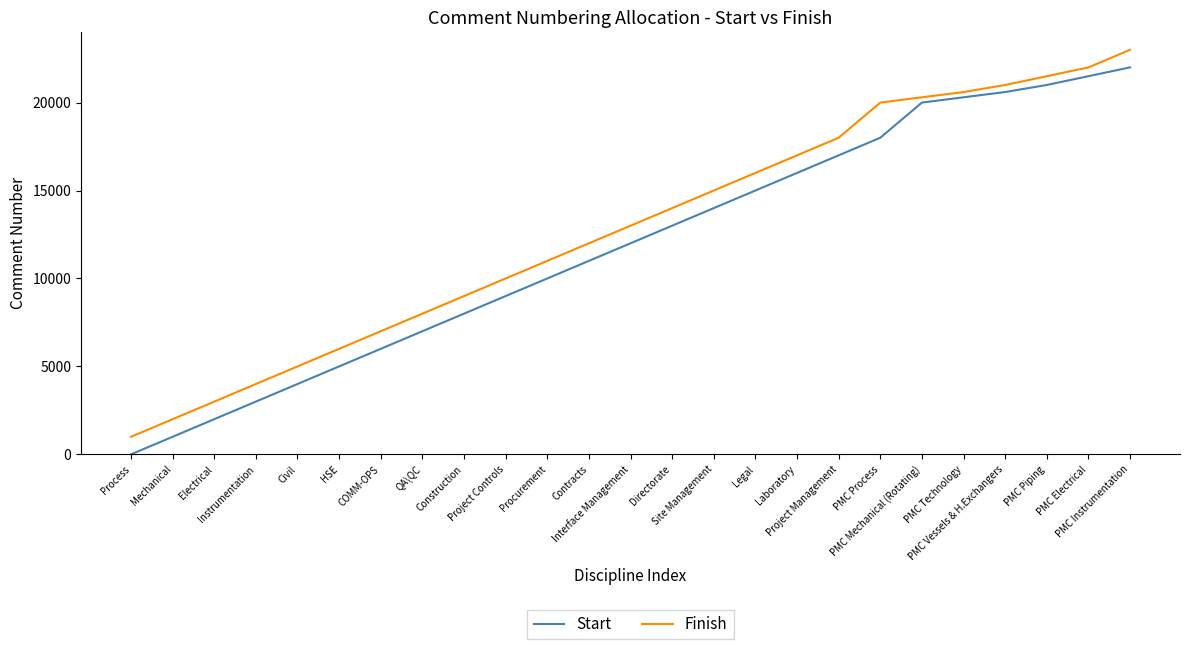

Is the value of Finish at Procurement greater than the value of Start at Mechanical?

Yes